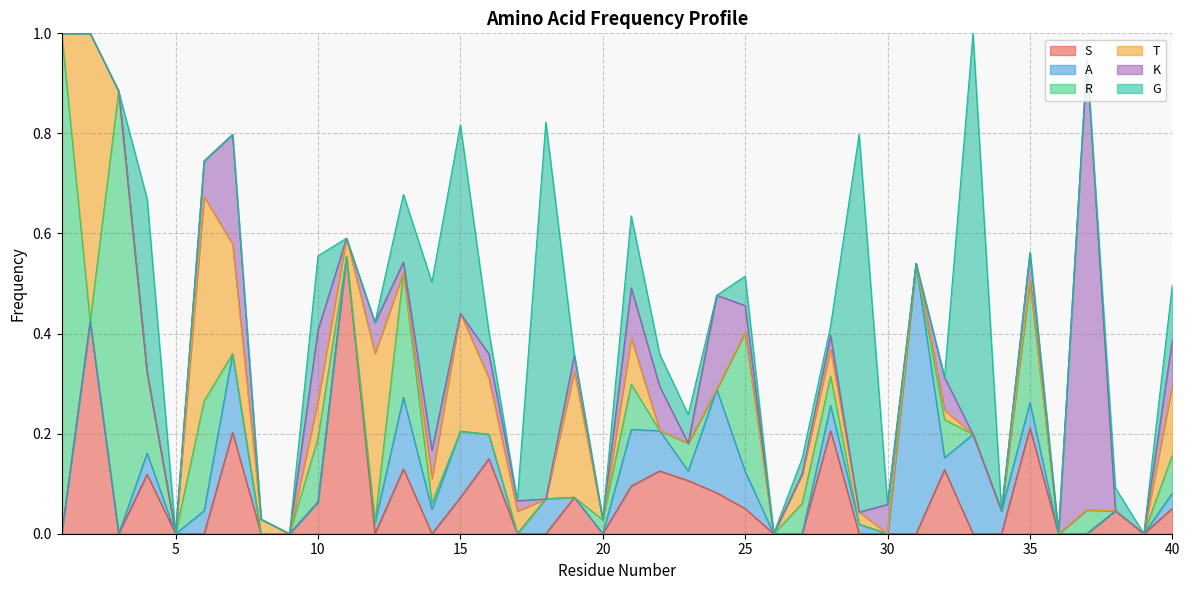

Where is the first local maximum for K?

7